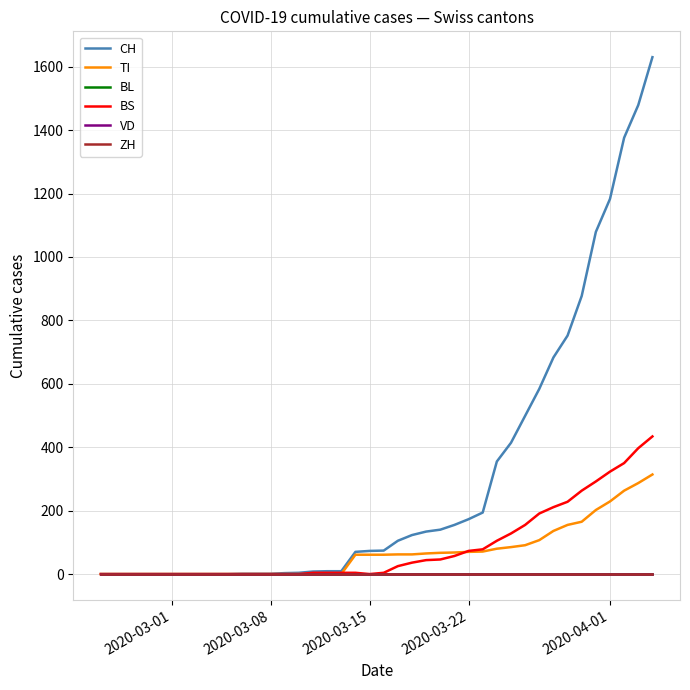

Which category has the highest value in the VD series?

2020-03-01